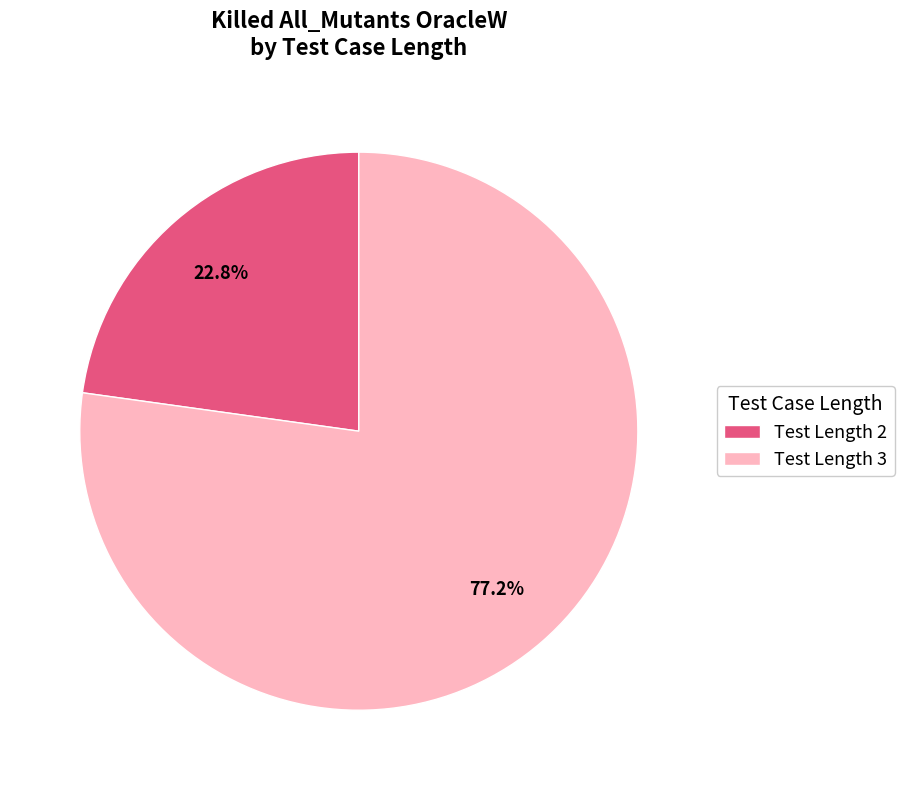

Is there a majority slice in this chart?

Yes